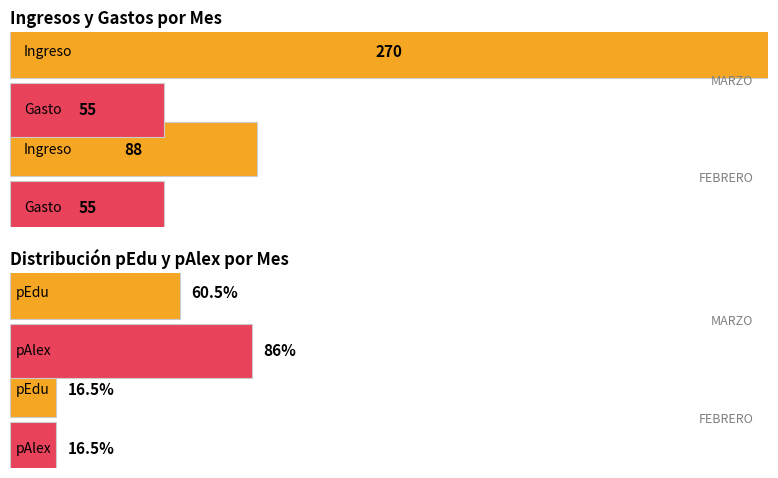

At which label does Ingreso reach its peak?

MARZO